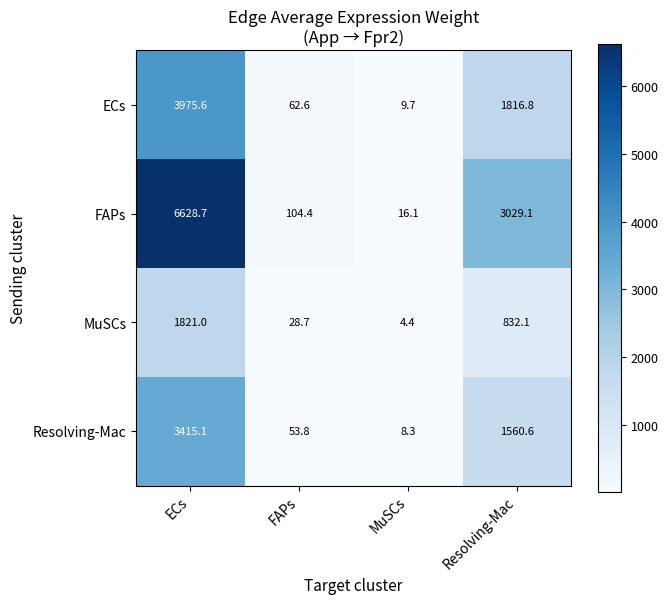

At which category does the chart reach its minimum across all series?

MuSCs